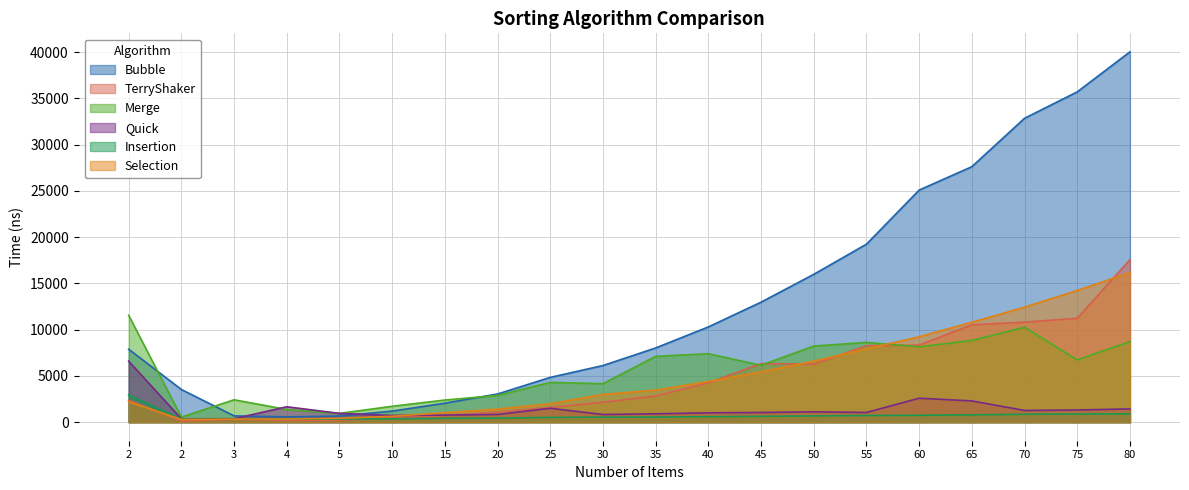

At which category does Merge reach its first local valley?

2